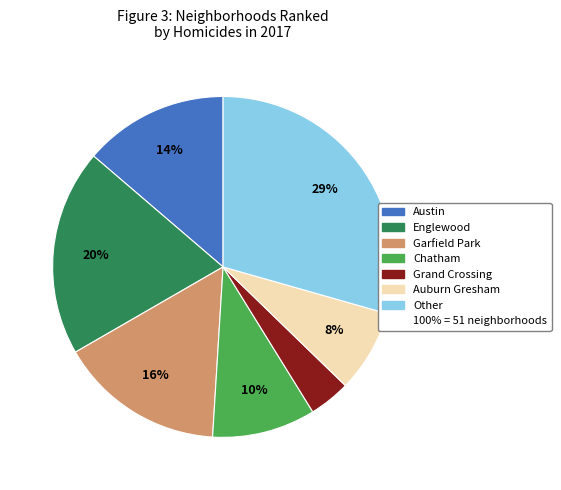

To the nearest percent, what is the average slice percentage?

14%